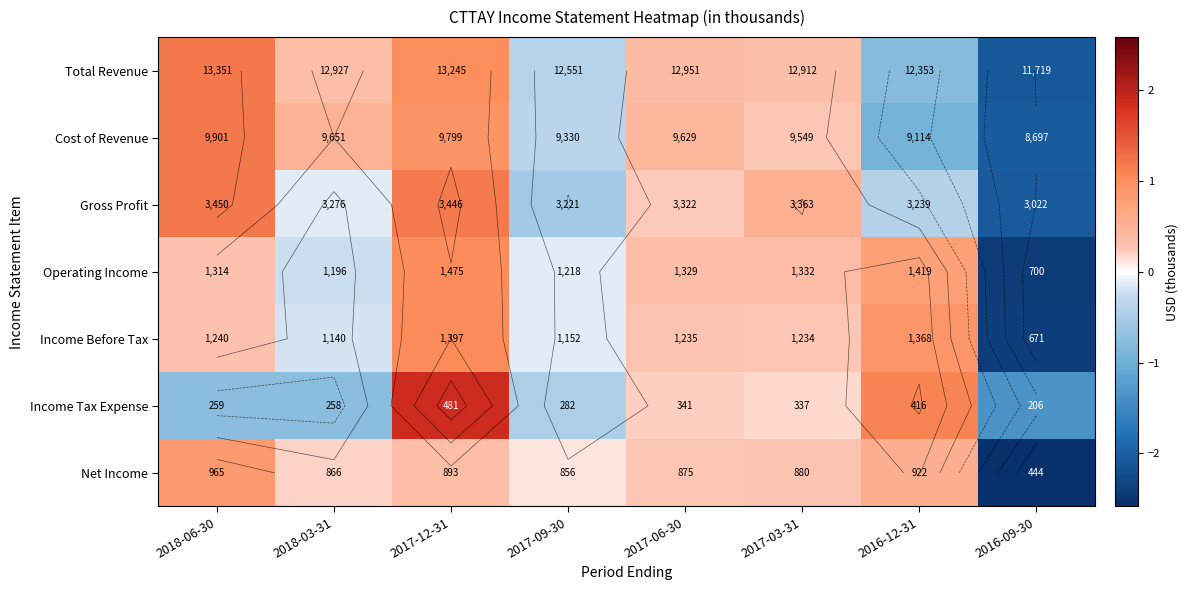

How many values in the Income Before Tax series are below 0?

3